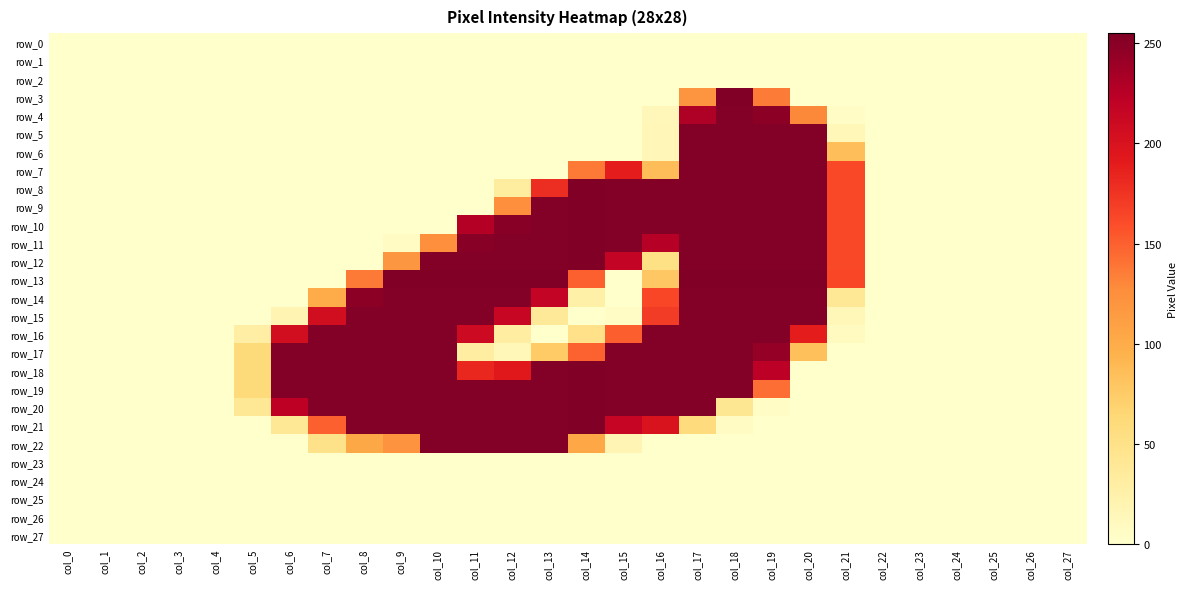

Count the number of data series in this chart.

28